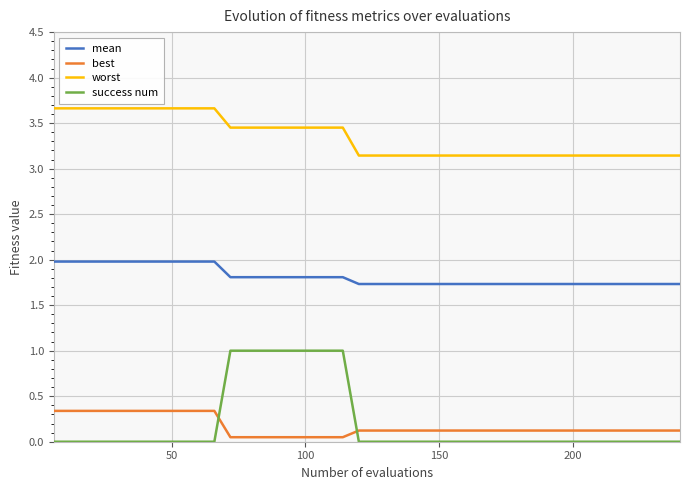

True or false: best and worst cross at least once.

False